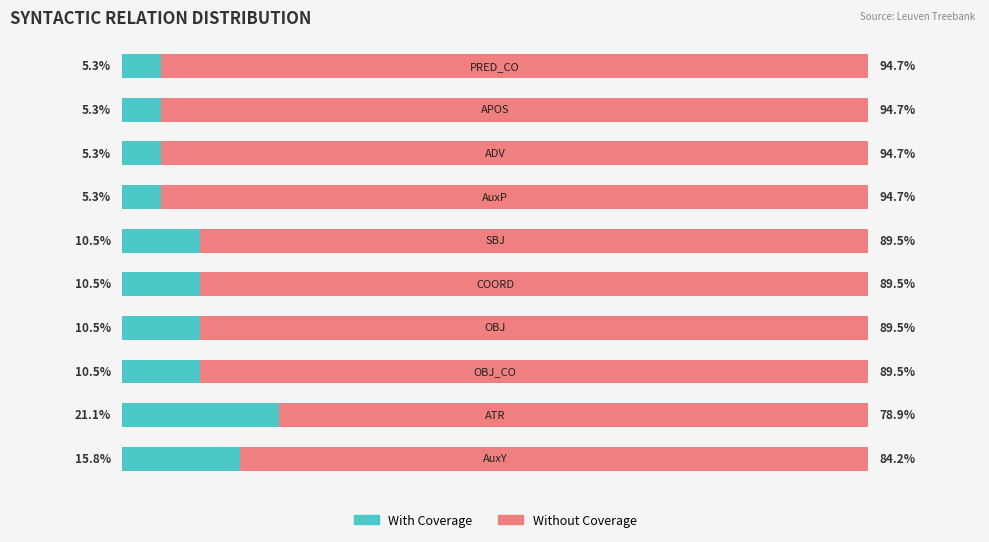

What is the value of the Without Coverage bar at the 6th from the left?

89.5